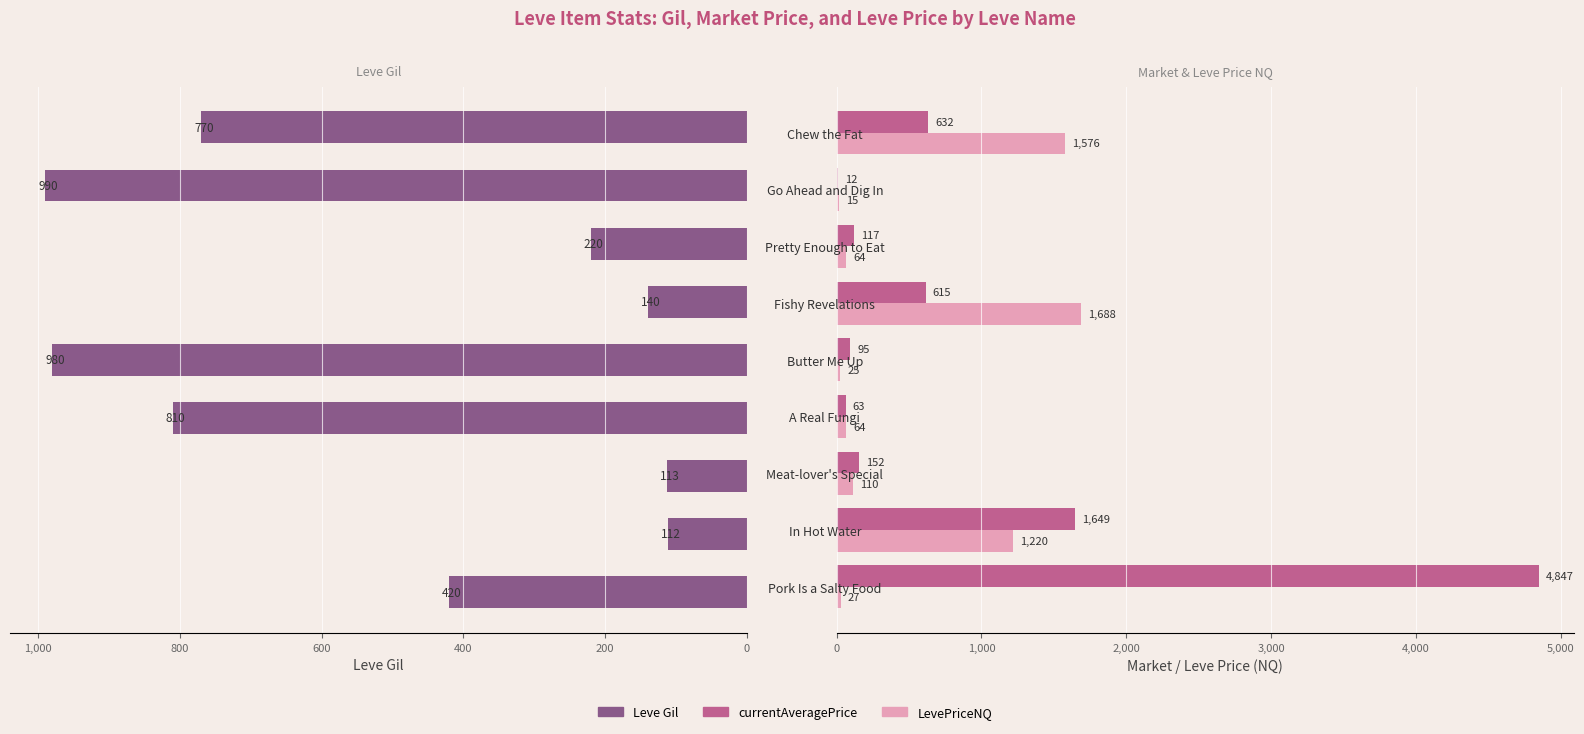

The value of currentAveragePrice at Go Ahead and Dig In is 3.2. True or false?

False